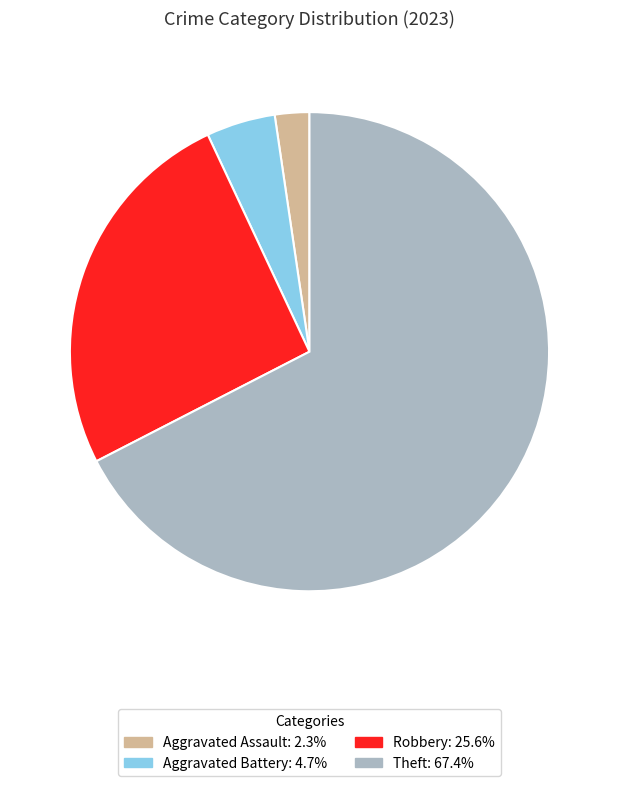

How many slices are in this pie chart?

4